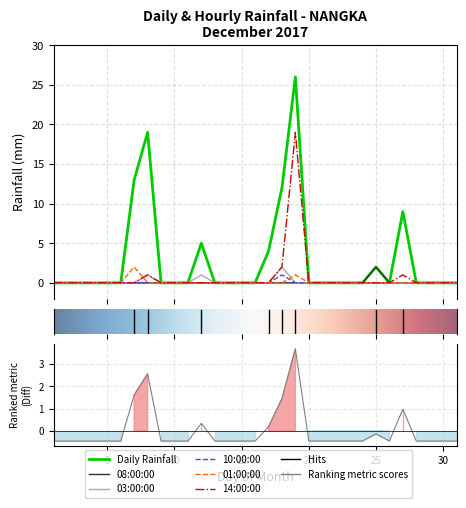

At how many categories does at least one series exceed 1?

5